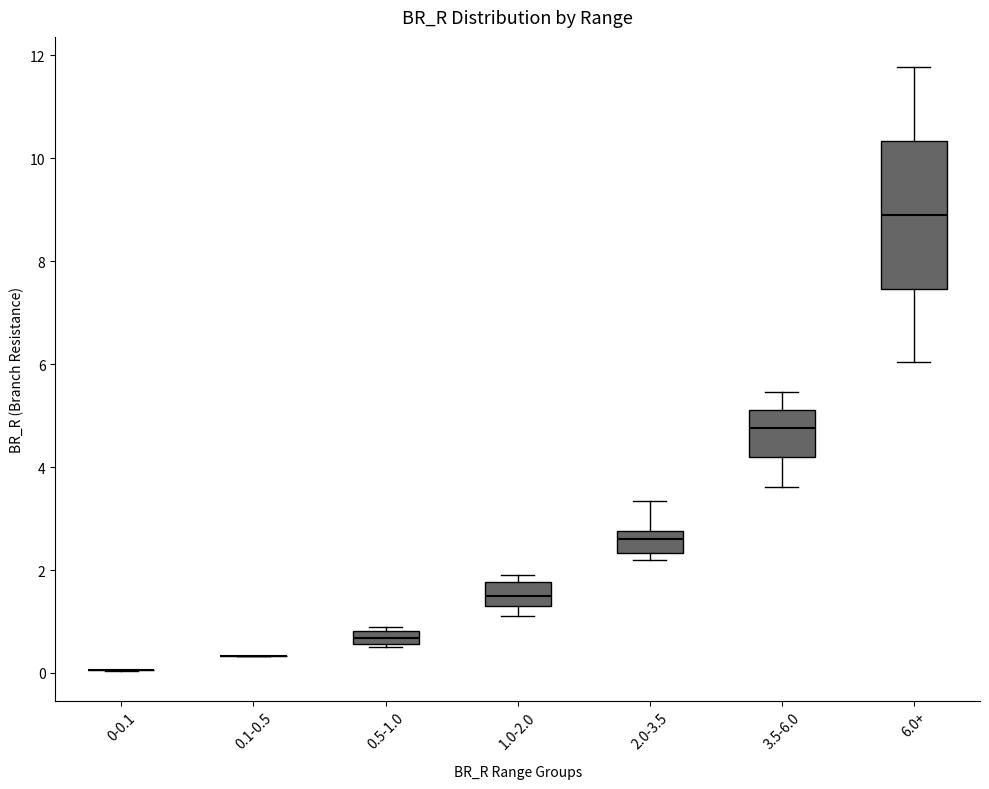

Comparing the boxes themselves (not the whiskers), which one is the tallest?

6.0+